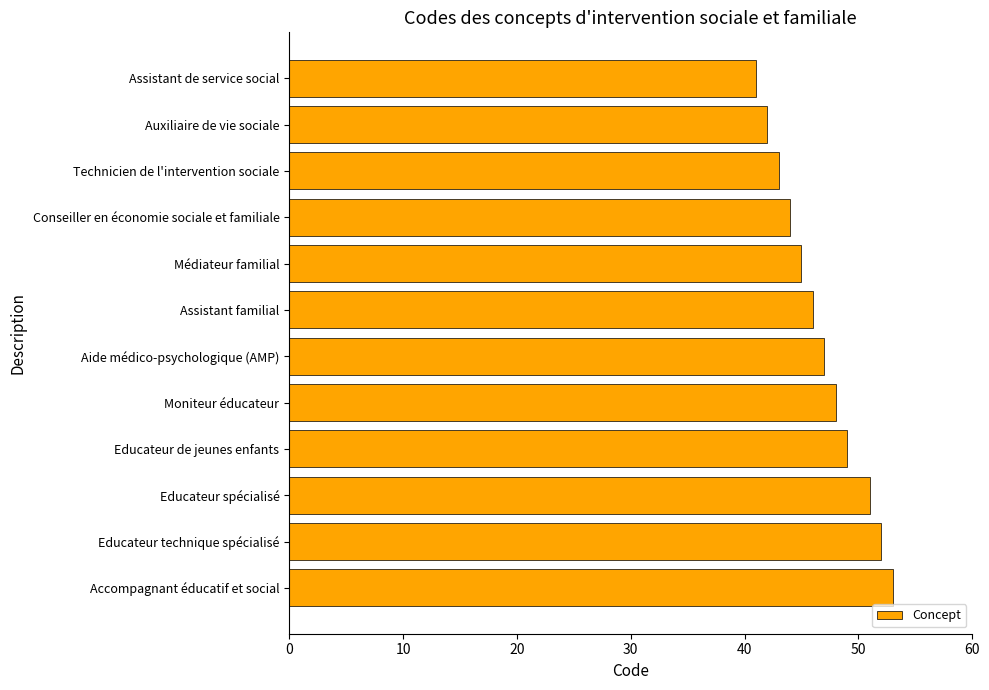

What is the greatest value displayed?

53